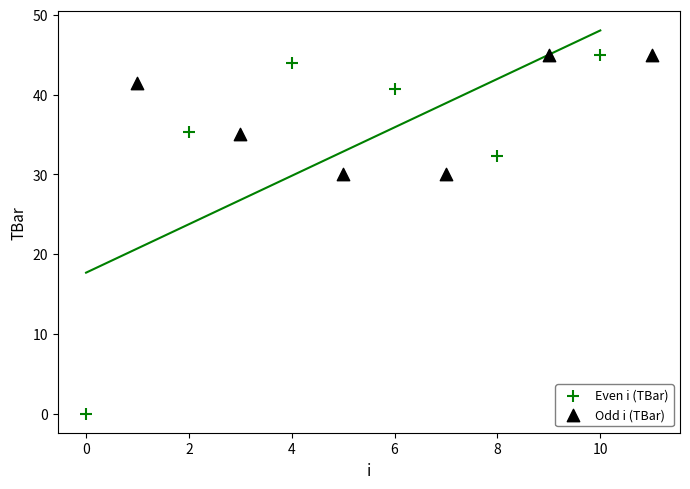

Which series contains the lowest Y value?

Even i (TBar)